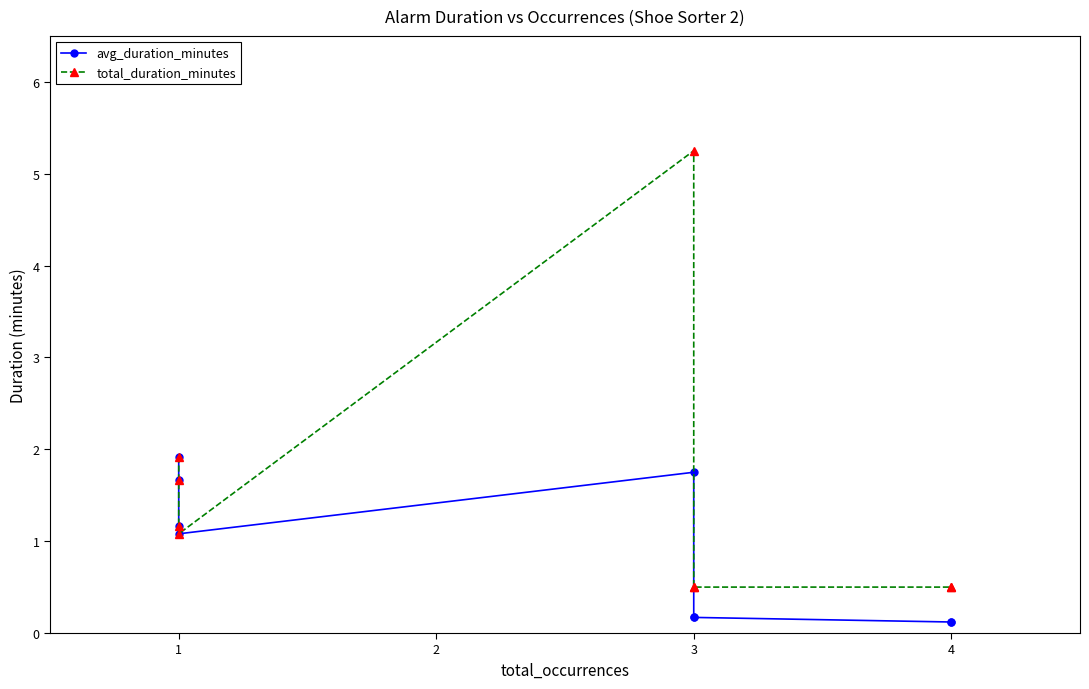

What are all the series names shown in the legend?

avg_duration_minutes, total_duration_minutes